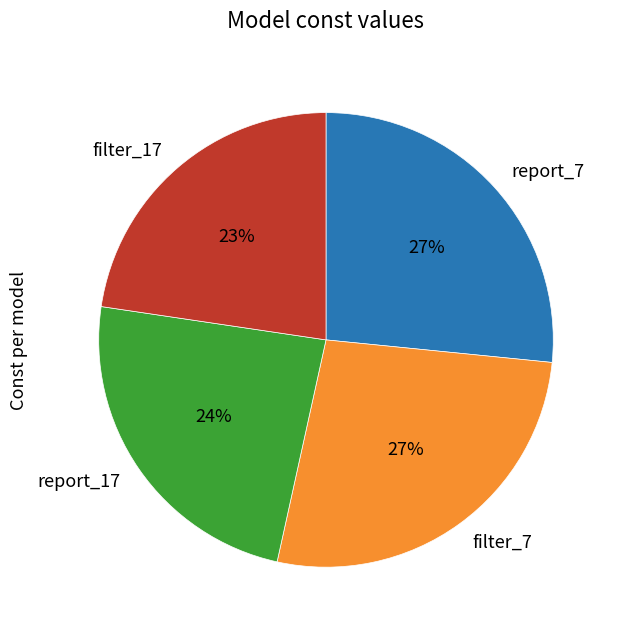

To the nearest percent, what percentage of the pie is report_7?

27%